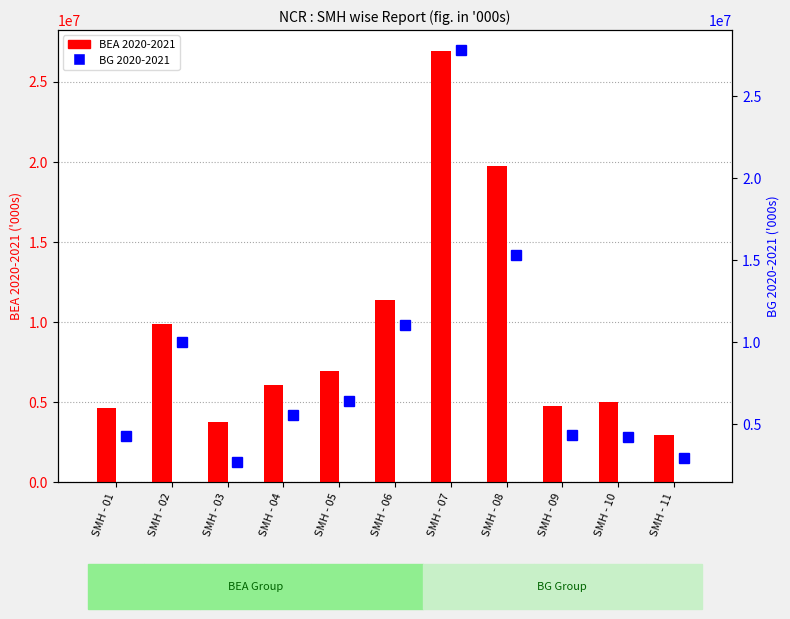

What is the average value of the BEA 2020-2021 series?

9281614